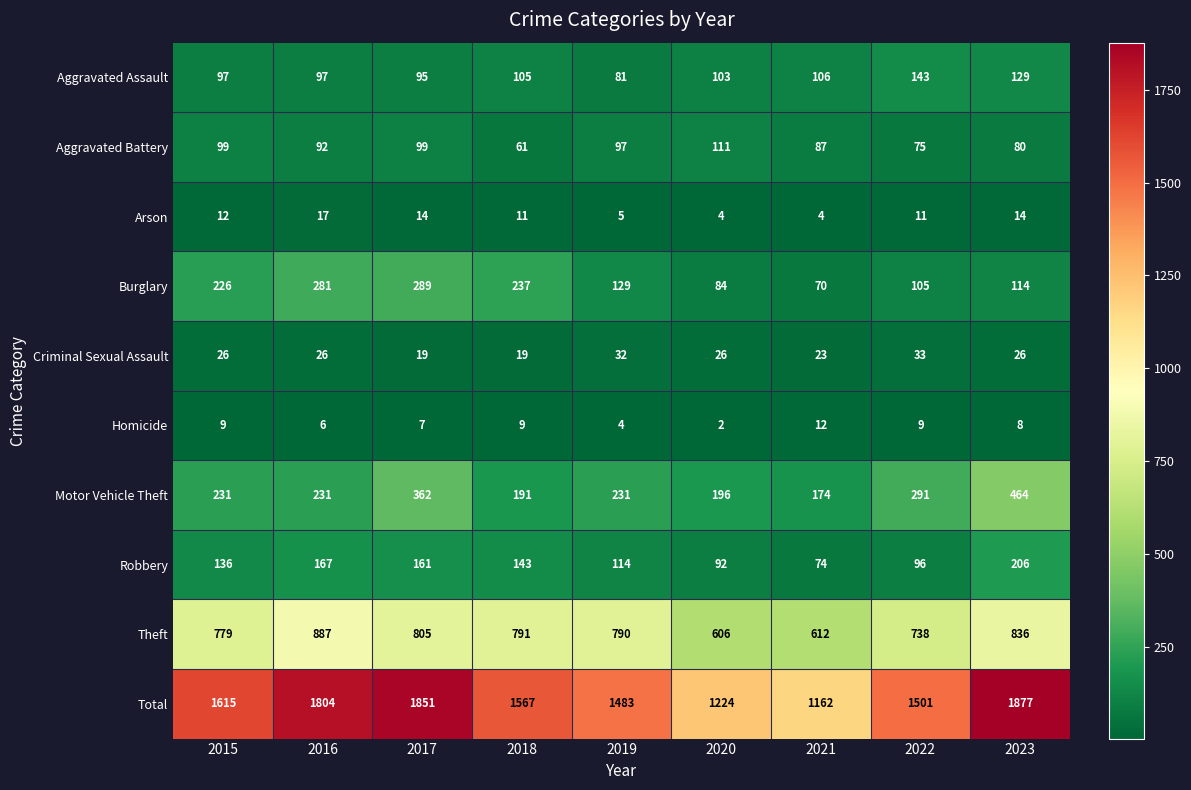

Count the number of data series in this chart.

10